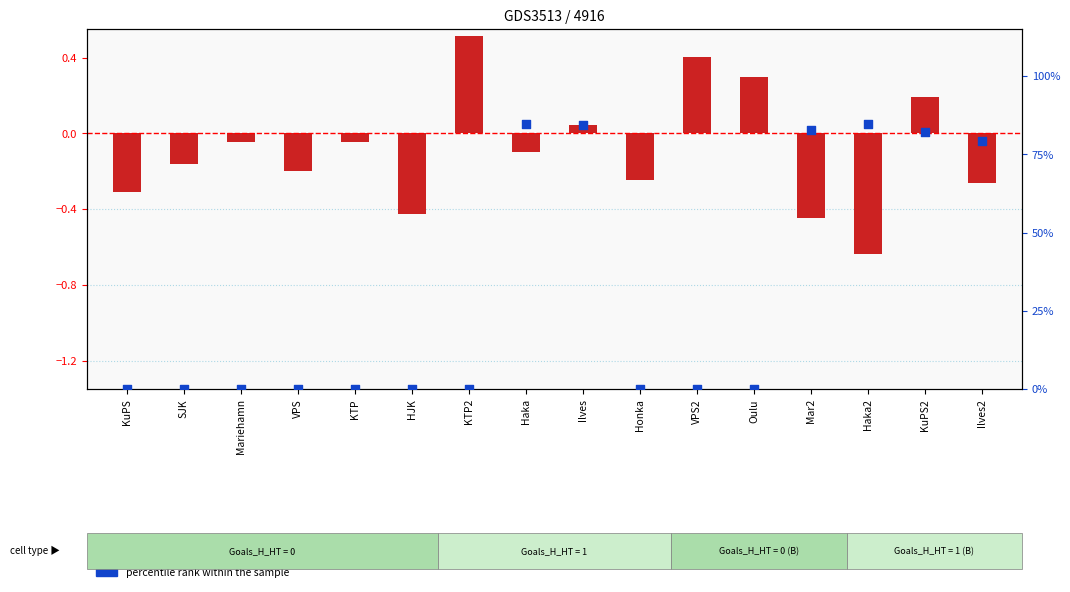

Which series has the largest total across all categories?

percentile rank within the sample